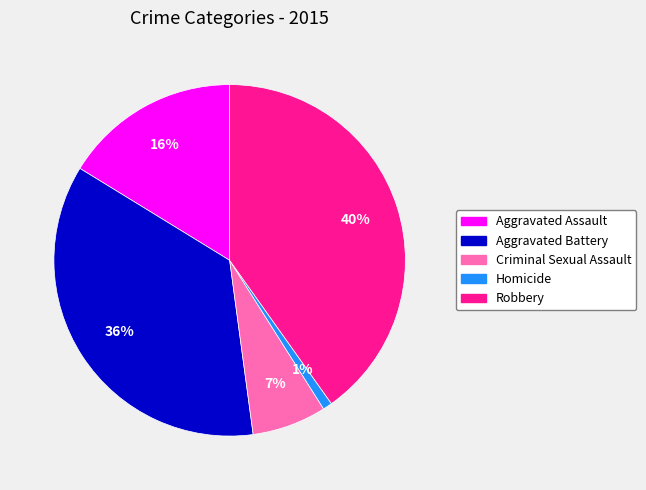

True or false: Aggravated Battery accounts for 30% of the total.

False